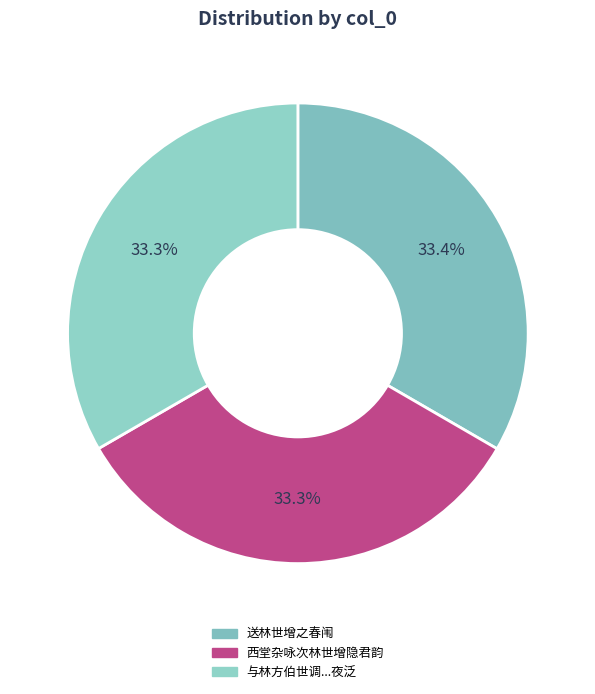

Is there any slice that represents more than half of the pie?

No